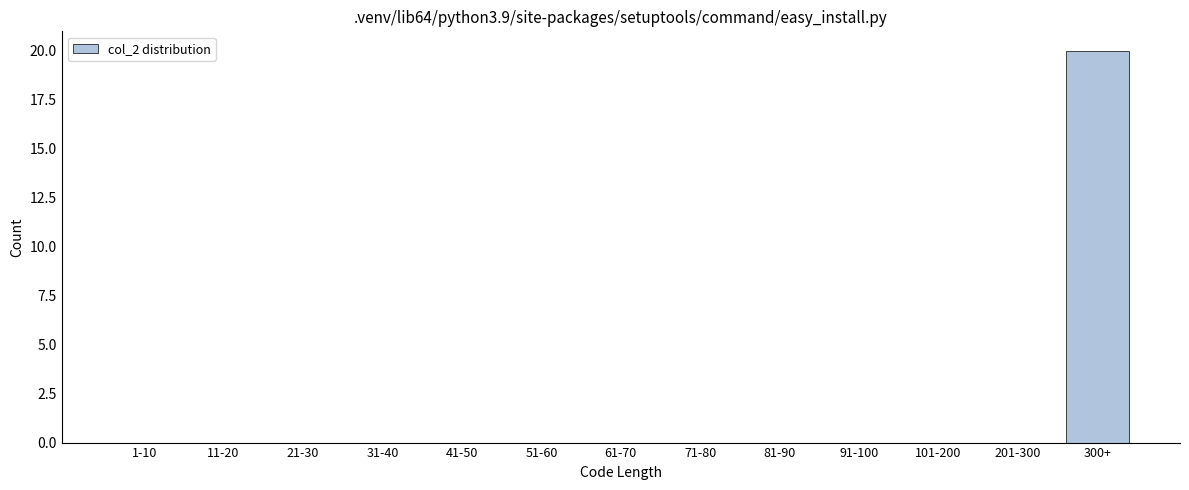

Reading left to right, list all the values displayed in this chart.

1-10=0	11-20=0	21-30=0	31-40=0	41-50=0	51-60=0	61-70=0	71-80=0	81-90=0	91-100=0	101-200=0	201-300=0	300+=20